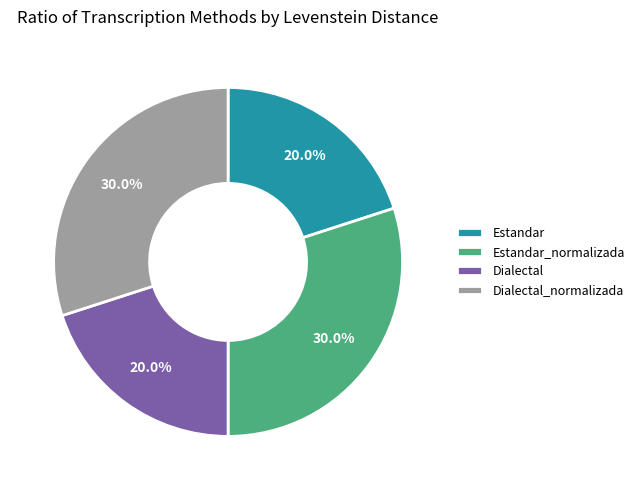

To the nearest percent, what is the average slice percentage?

25%